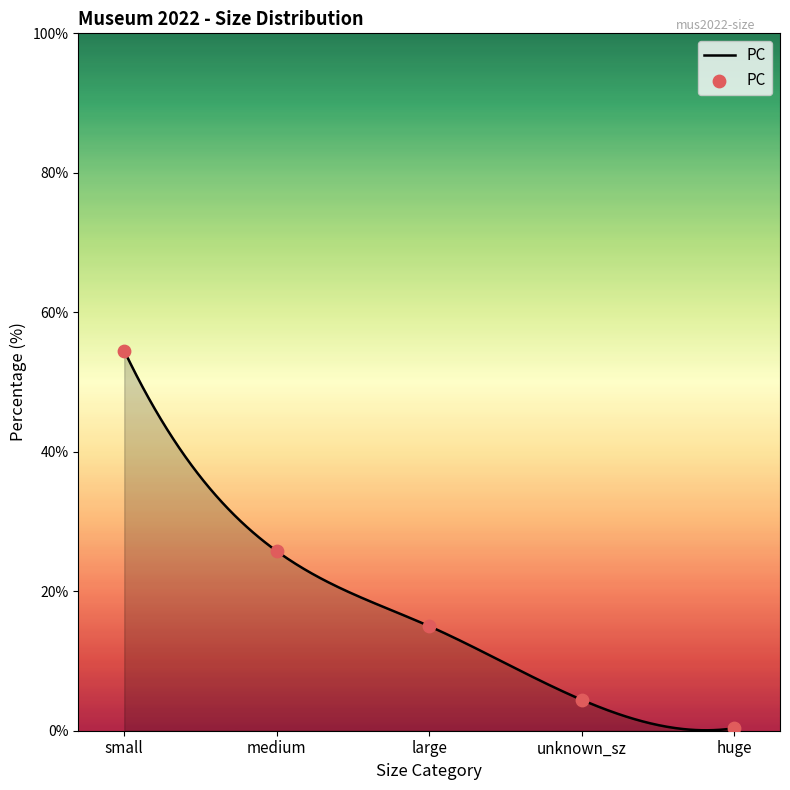

What is the change in value from large to huge?

-14.6